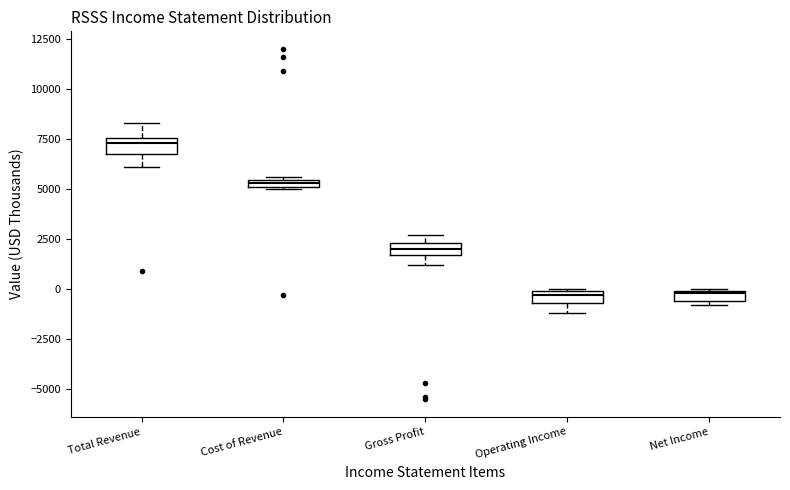

Where is the lower edge of the box for Operating Income on the y-axis? The values are not printed on the chart, so give them approximately, as read against the axis.

-500